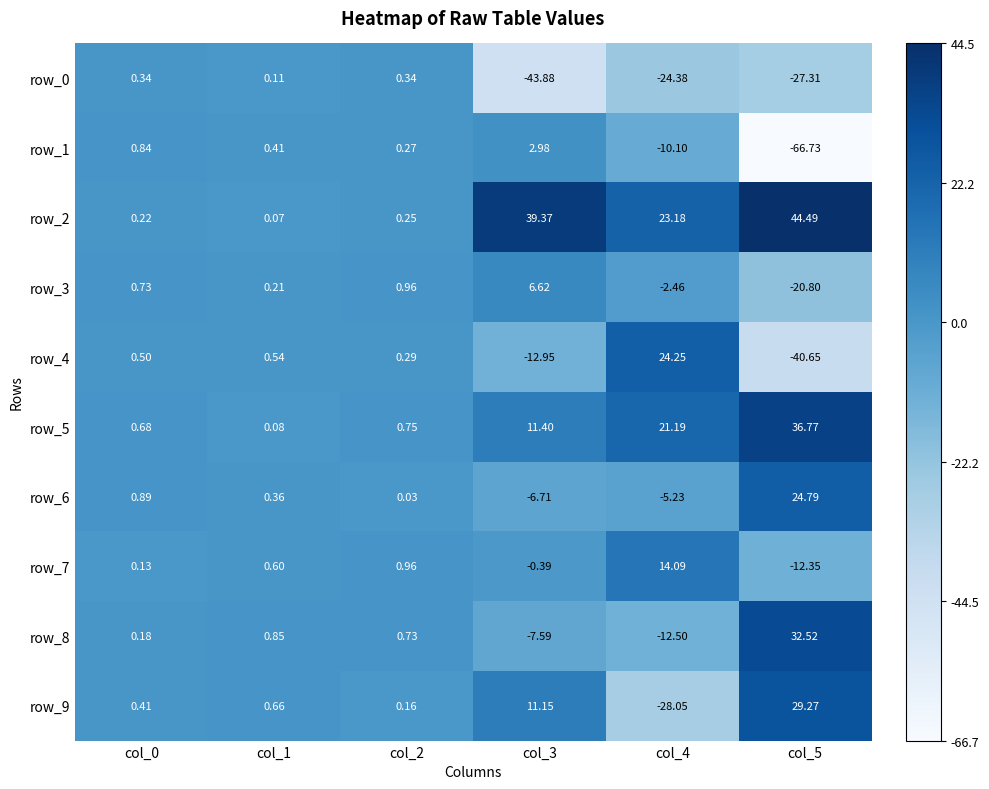

How many series are shown in this chart?

10